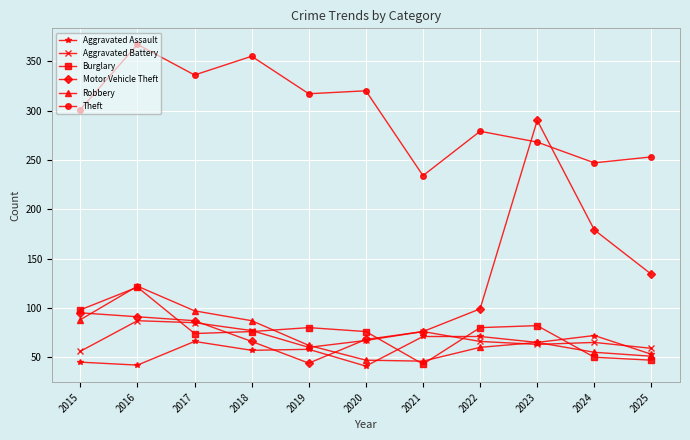

What is the minimum value shown in the chart?

41